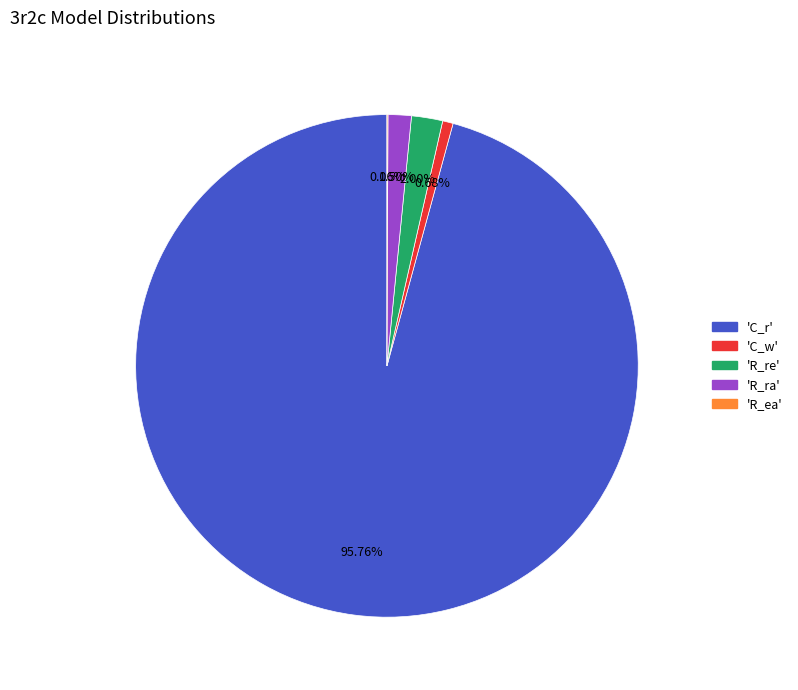

Is there a majority slice in this chart?

Yes